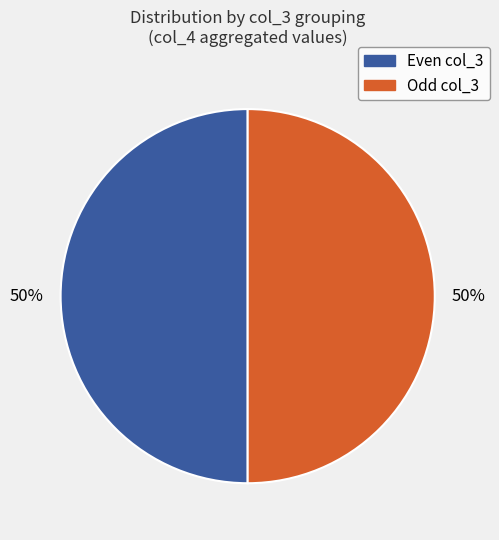

To the nearest percent, what is the average slice percentage?

50%